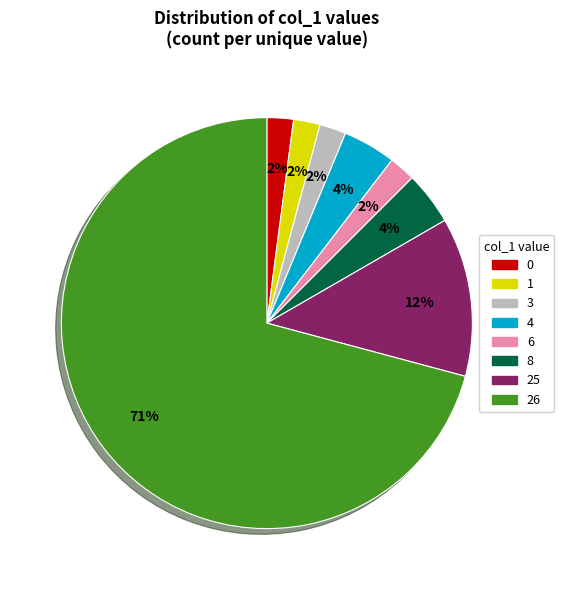

What is the majority slice?

26